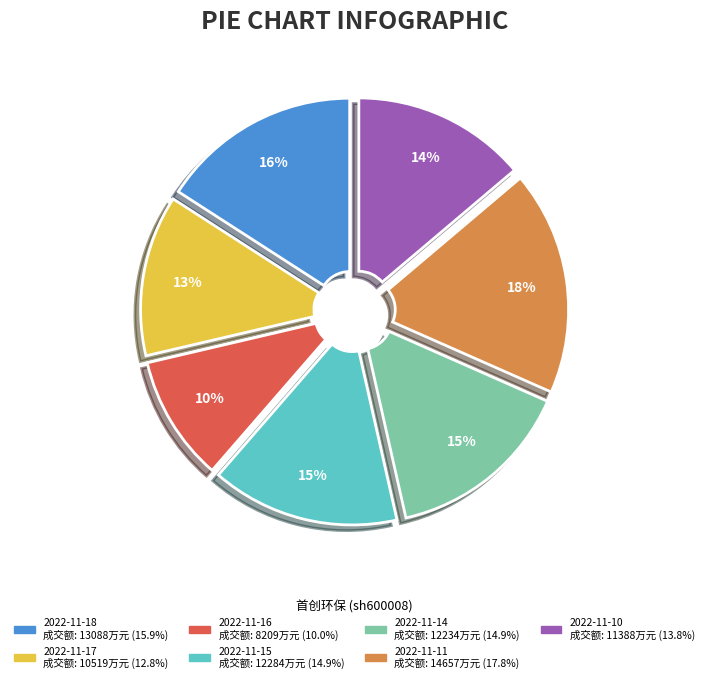

Does any single category account for the majority?

No